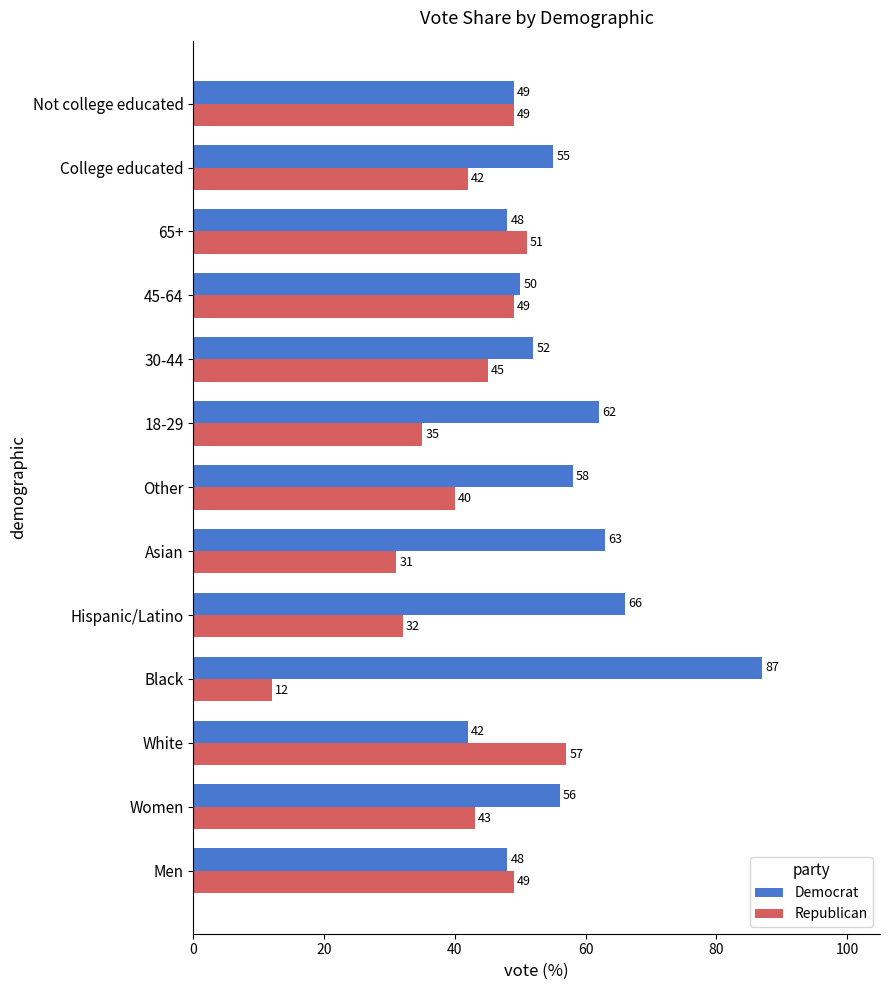

What is the greatest value displayed?

87